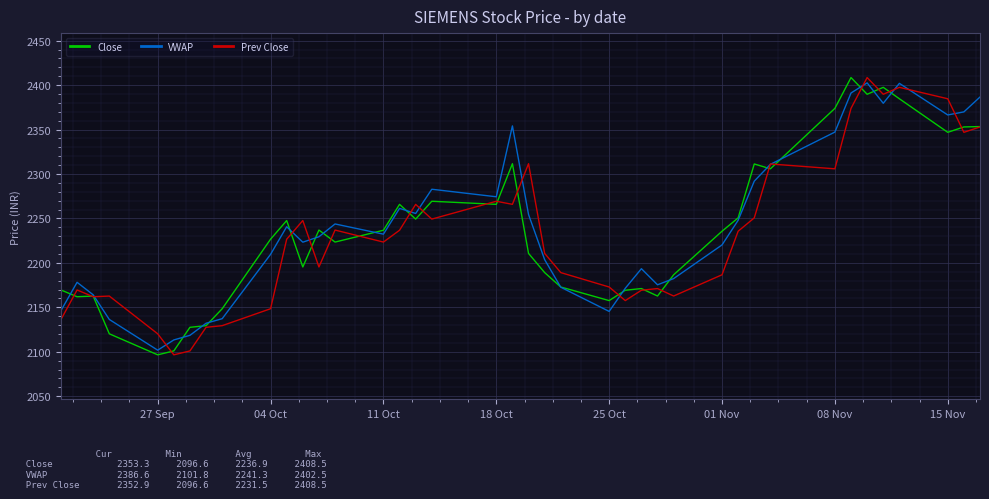

What is the minimum value shown in the chart?

2096.6